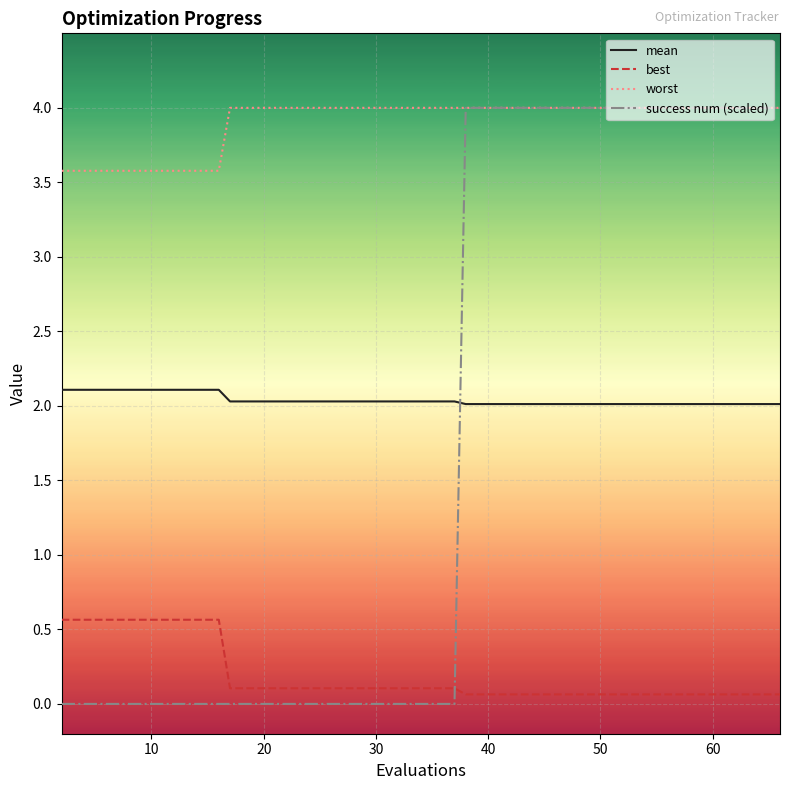

Which series has the largest range (max minus min)?

success num (scaled)